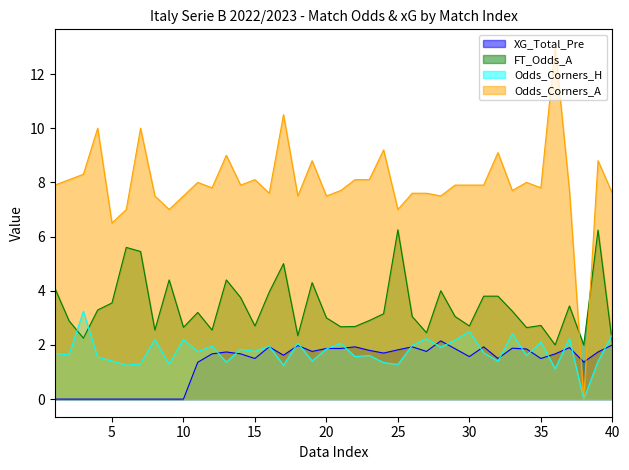

At how many categories does at least one series exceed 8?

14